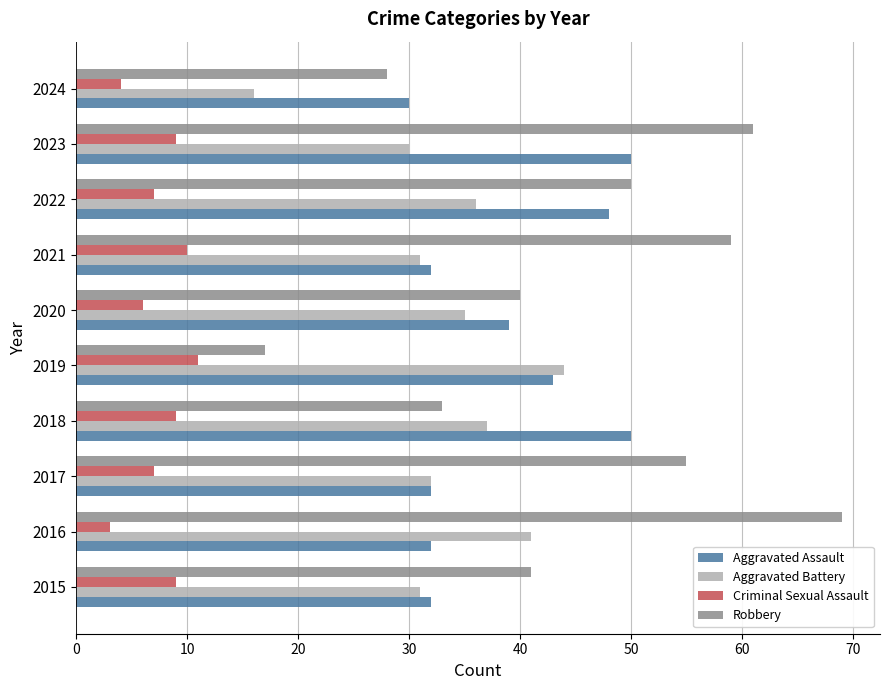

Which series has the widest spread of values?

Robbery